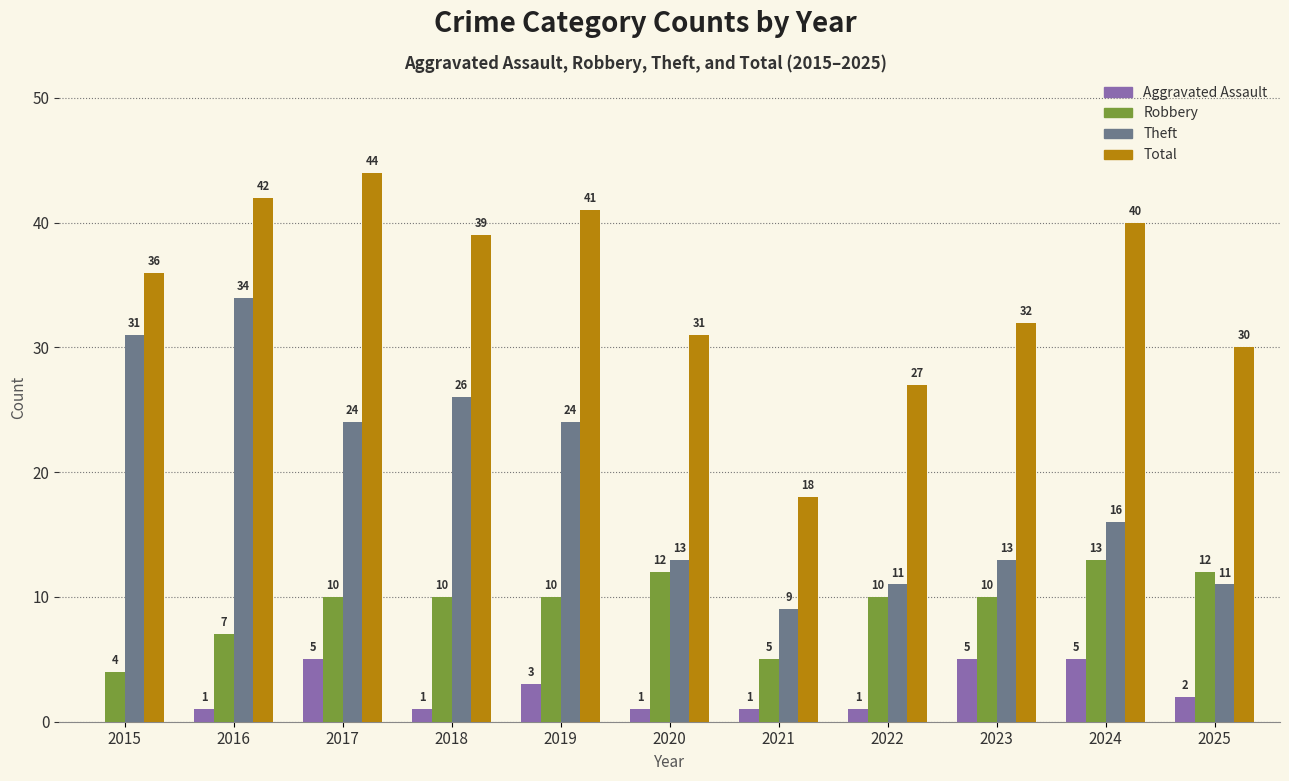

True or false: Robbery has a value of 2 at 2023.

False